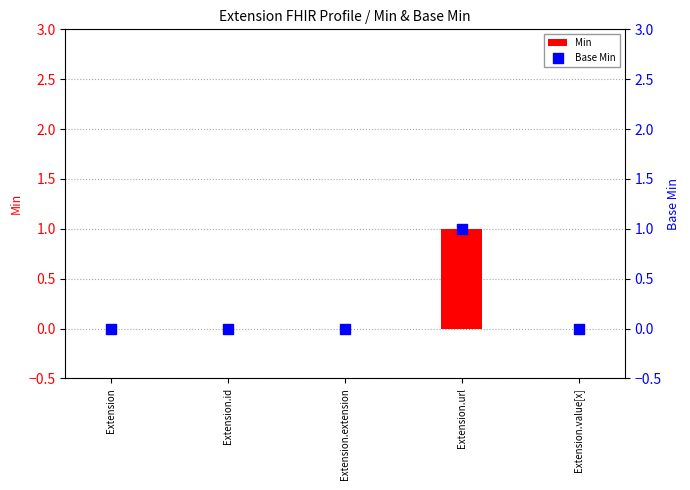

Which series contains the highest Y value?

Min